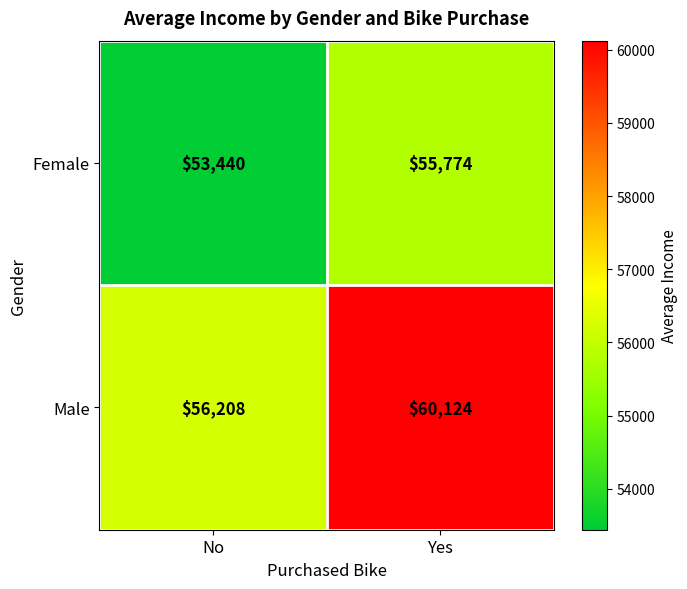

Rank the series at Yes from lowest to highest value.

Female, Male